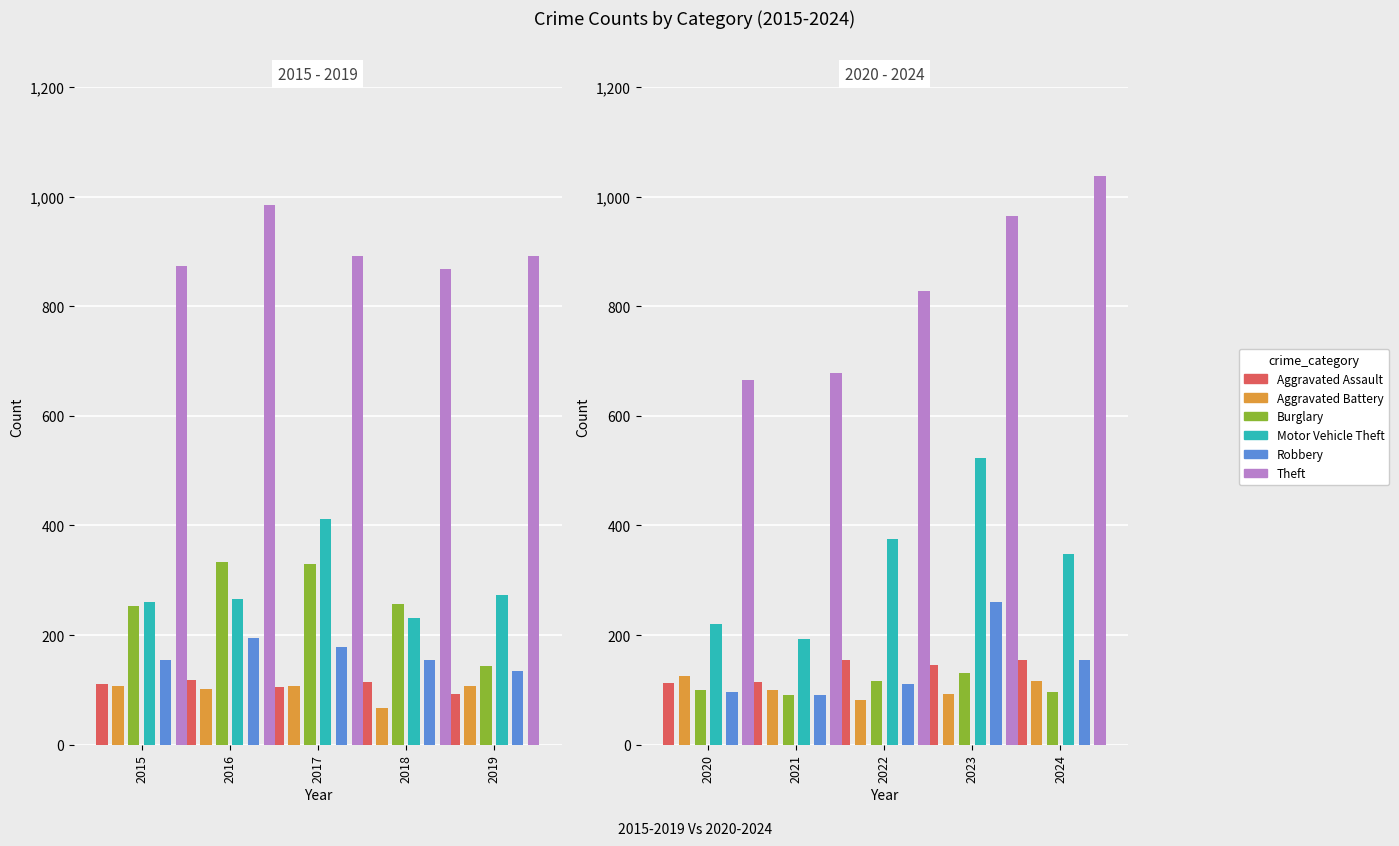

True or false: Burglary has a value of 26 at 2022.

False